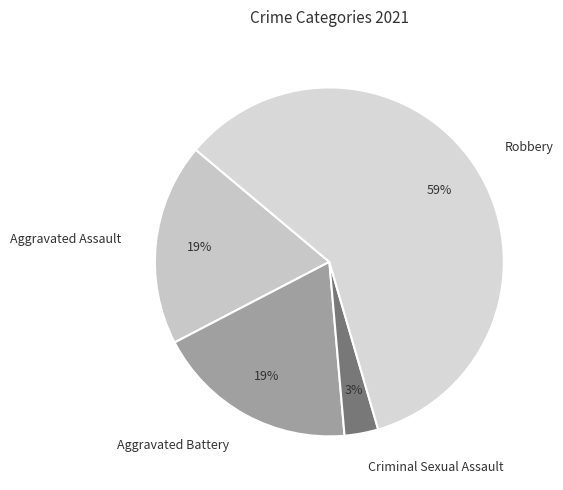

Is the sum of Aggravated Assault and Aggravated Battery greater than half?

No